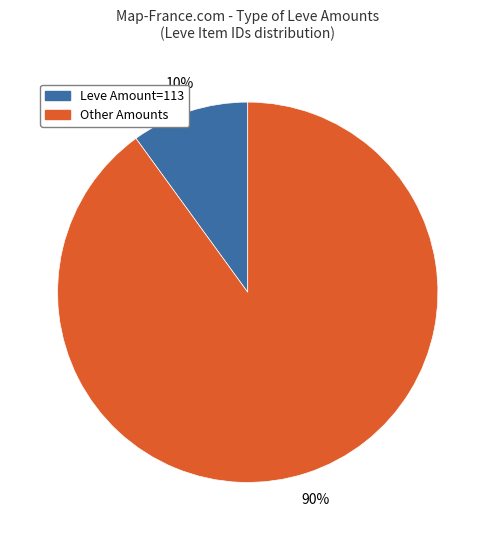

To the nearest percent, what is the difference between the largest and smallest slice percentages?

80%